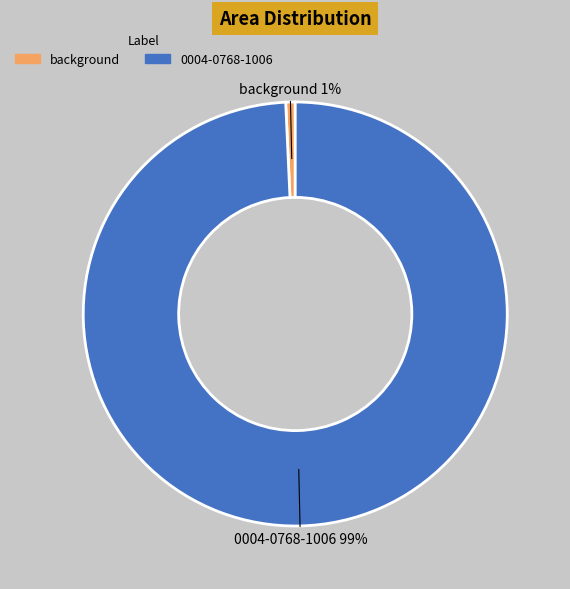

To the nearest percent, what is the average slice percentage?

50%